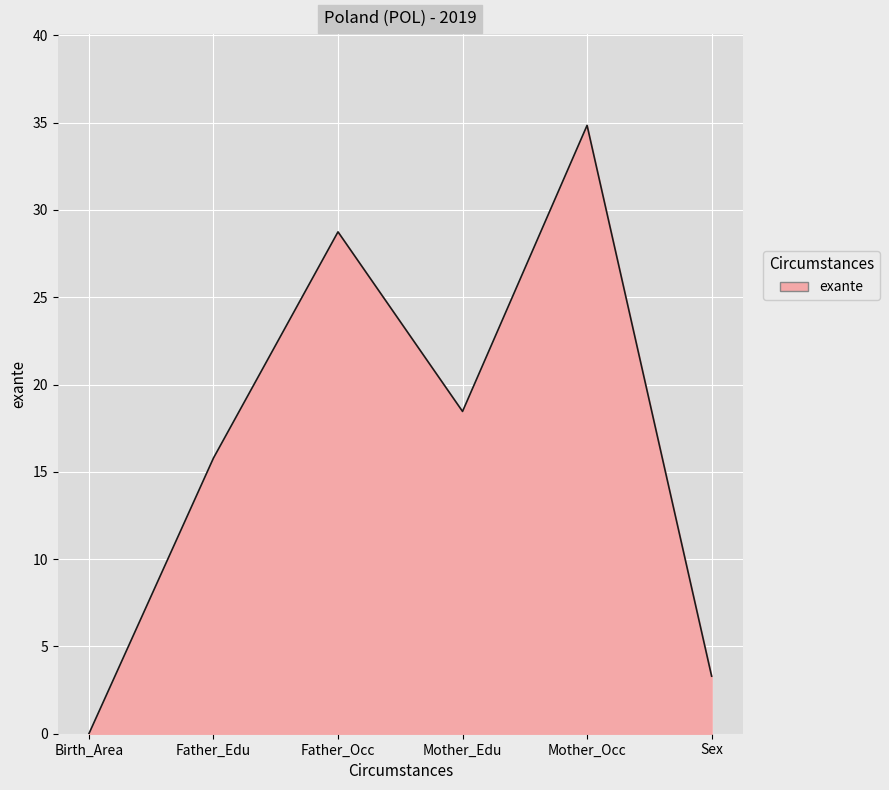

True or false: there are more than 2 points higher than both neighbors.

False